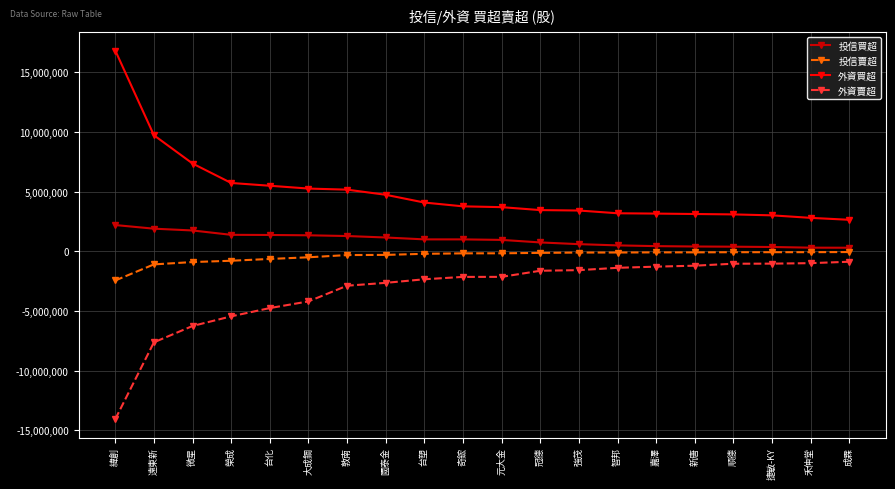

At how many categories does at least one series exceed 6153684?

3